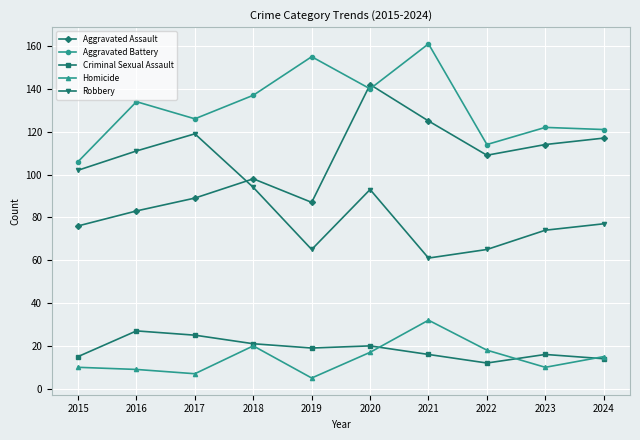

What are all the series names shown in the legend?

Aggravated Assault, Aggravated Battery, Criminal Sexual Assault, Homicide, Robbery